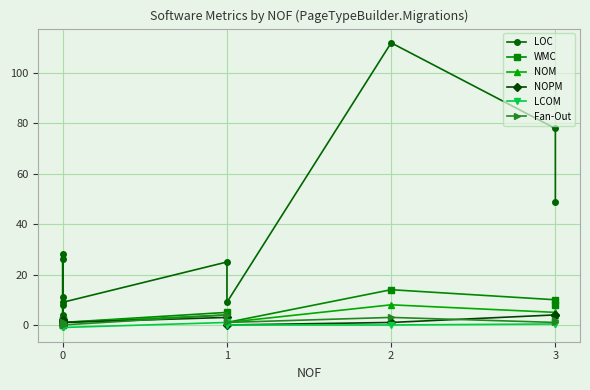

Count the NOPM values in the range 0 to 3.

9